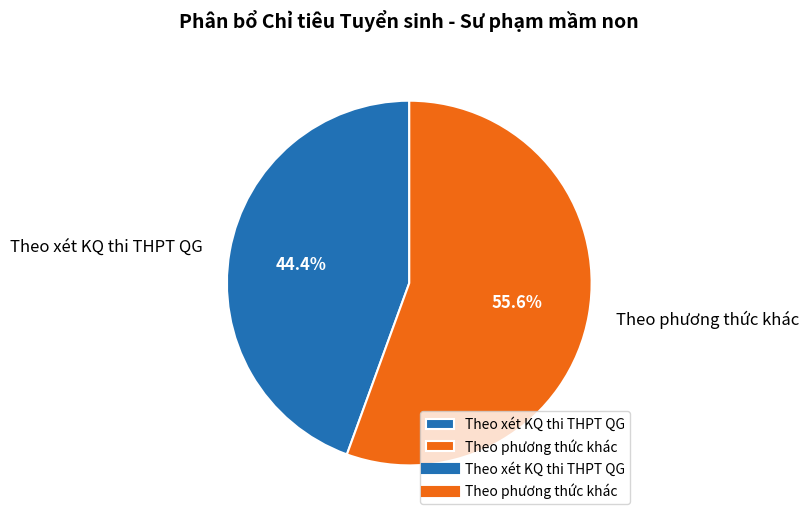

Count the number of slices in the pie.

2